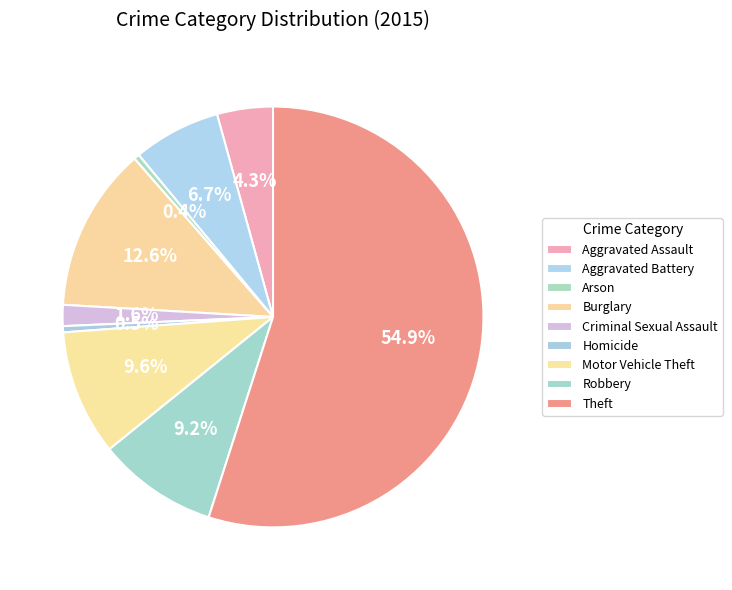

How many segments does this pie chart have?

9